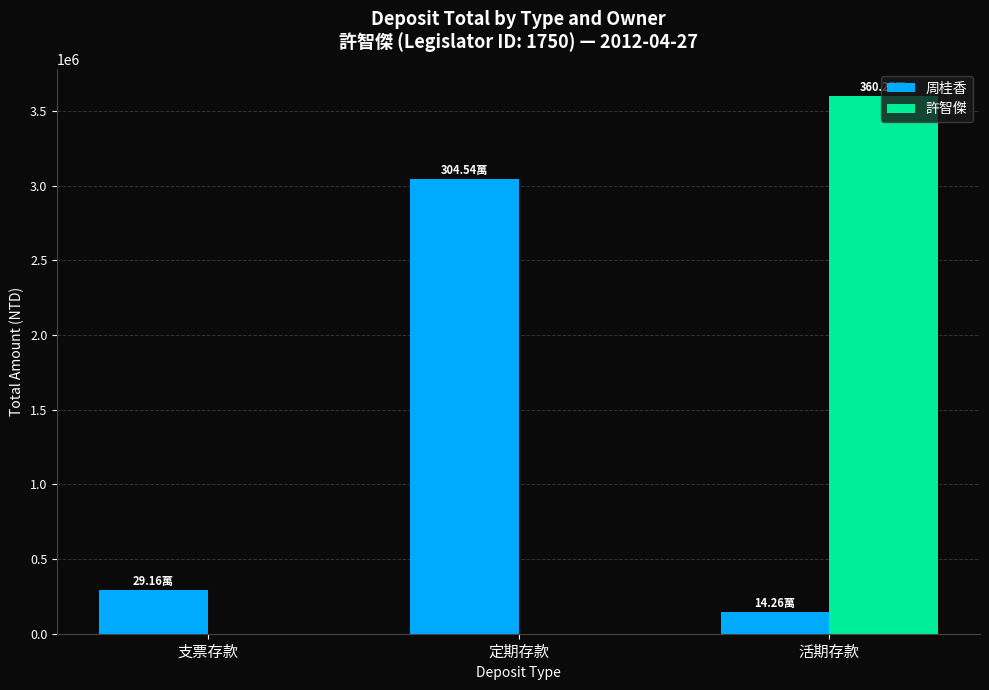

What is the total value across all series at 定期存款?

3045382.0